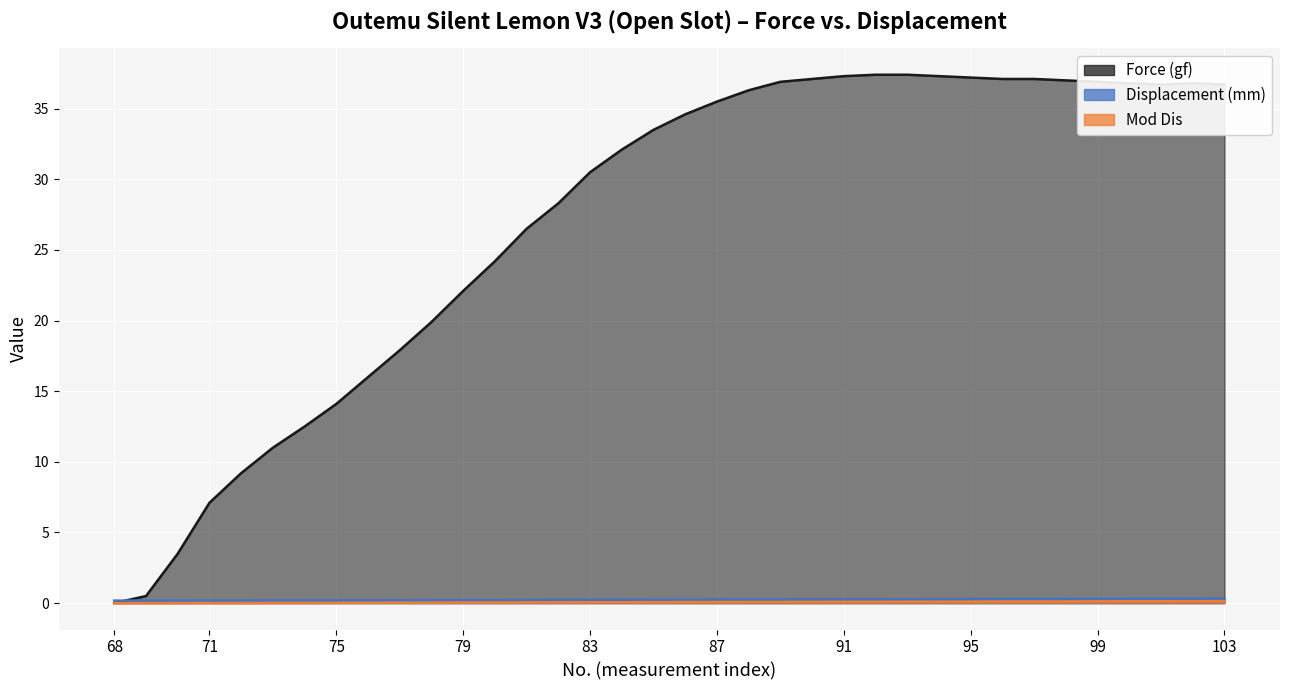

Count the number of categories in the chart.

36